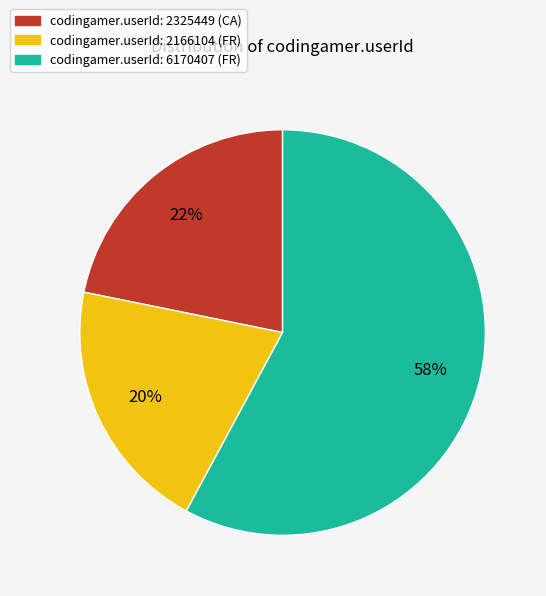

To the nearest percent, what is the average slice percentage?

33%